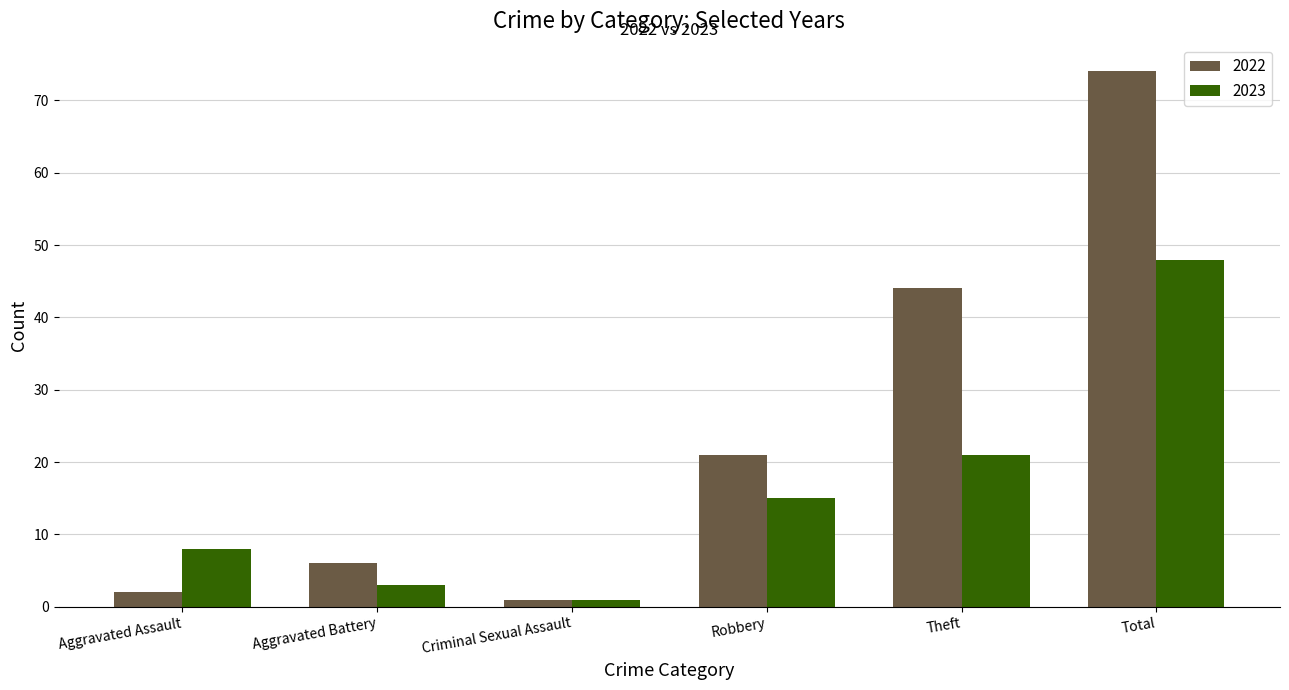

List the series in order of their peak value, highest first.

2022, 2023